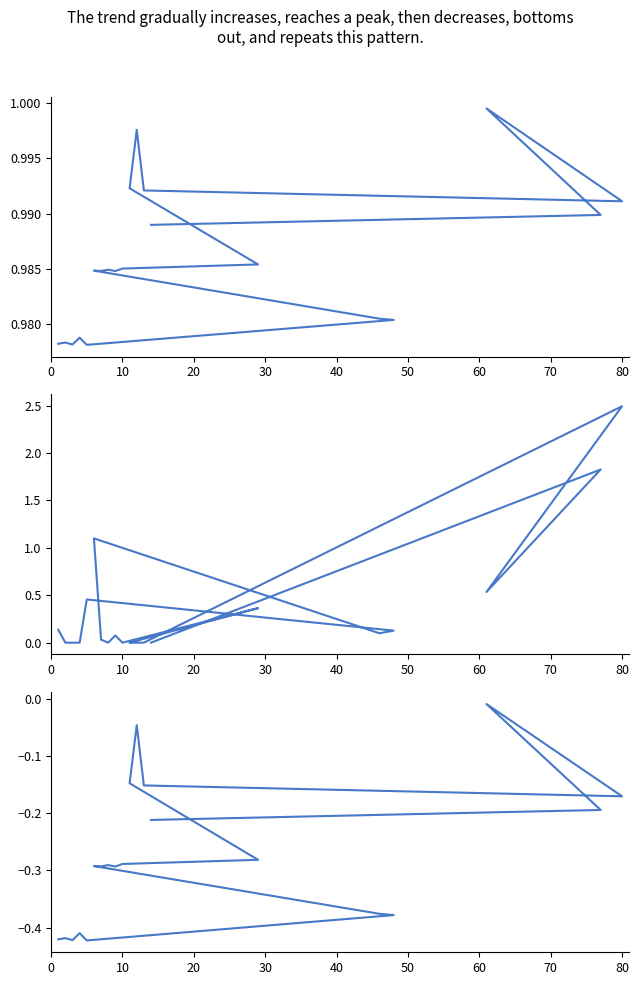

Reading right to left, what are all the values shown in this chart?

Vm: 1.0	1.0	1.0	1.0	1.0	1.0	1.0	1.0	1.0	1.0	1.0	1.0	1.0	1.0	1.0	1.0	1.0	1.0	1.0	1.0
Pd: 0.0	1.8	0.5	2.5	0.0	0.0	0.0	0.4	0.0	0.1	0.0	0.0	1.1	0.1	0.1	0.5	0.0	0.0	0.0	0.1
Va: -0.2	-0.2	-0.0	-0.2	-0.2	-0.0	-0.1	-0.3	-0.3	-0.3	-0.3	-0.3	-0.3	-0.4	-0.4	-0.4	-0.4	-0.4	-0.4	-0.4